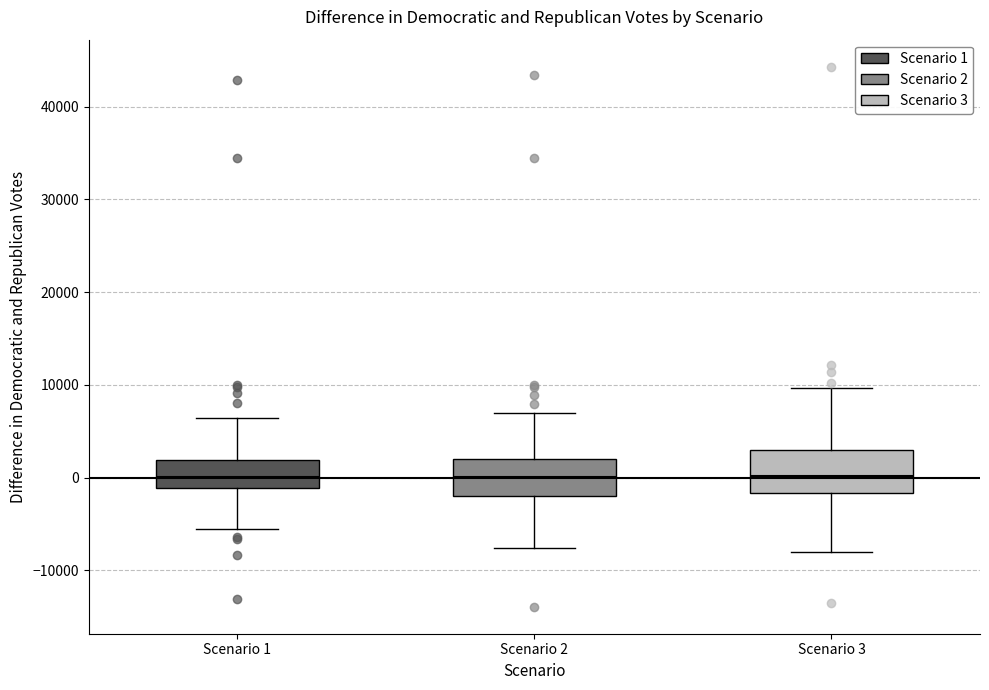

Reading left to right, read every box against the y-axis: the position of its median line, the range the box covers, and the ends of its whiskers. The values are not printed on the chart, so give them approximately, as read against the axis.

Scenario 1: median 0, box -1000 to 2000, whiskers -6000 to 6000
Scenario 2: median 0, box -2000 to 2000, whiskers -8000 to 7000
Scenario 3: median 0, box -2000 to 3000, whiskers -8000 to 10000